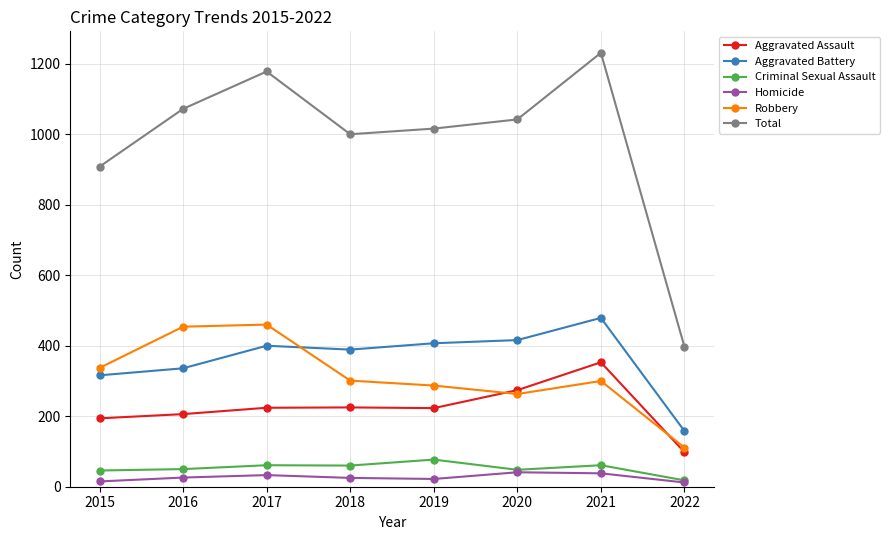

Which category has the highest value across all series?

2021